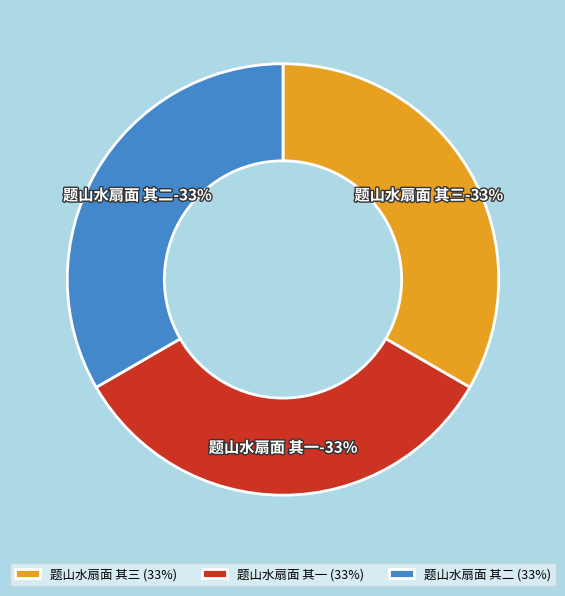

Which slice is the largest?

题山水扇面 其三